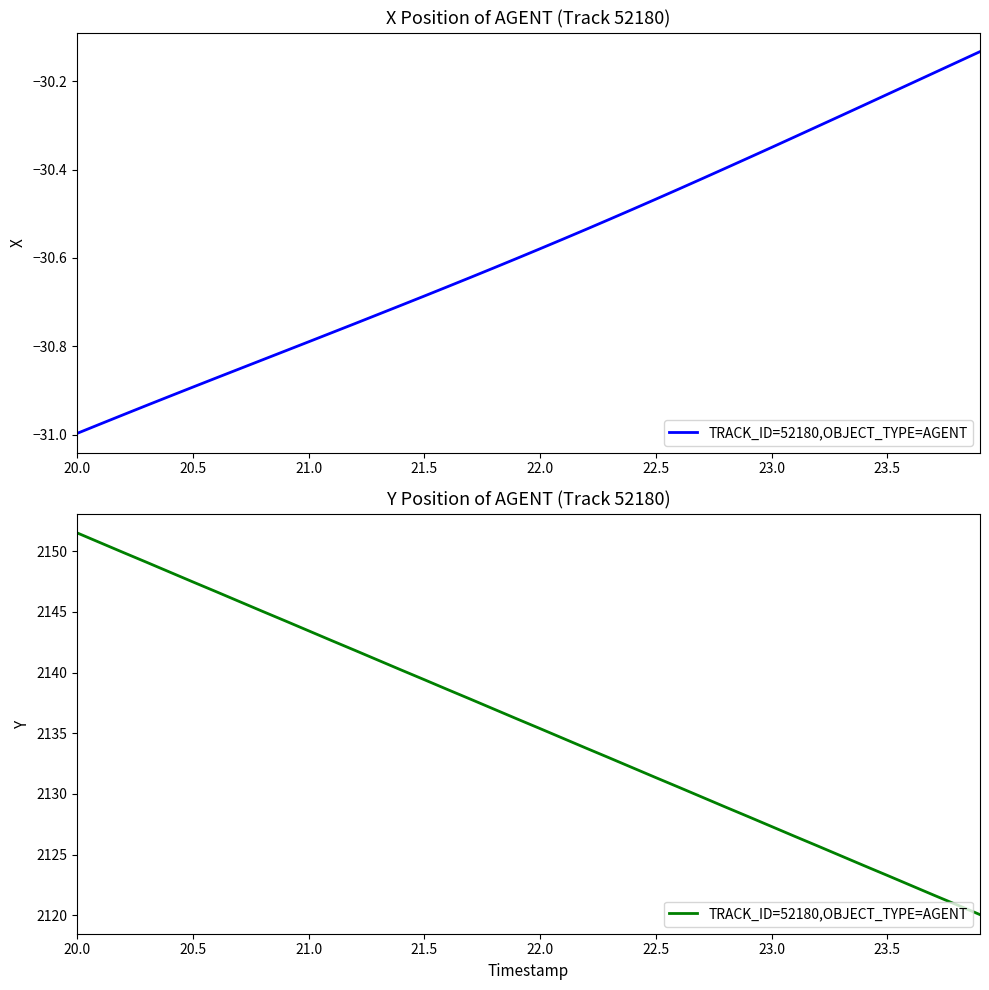

The chart shows a value of 1263.6 at 27. True or false?

False